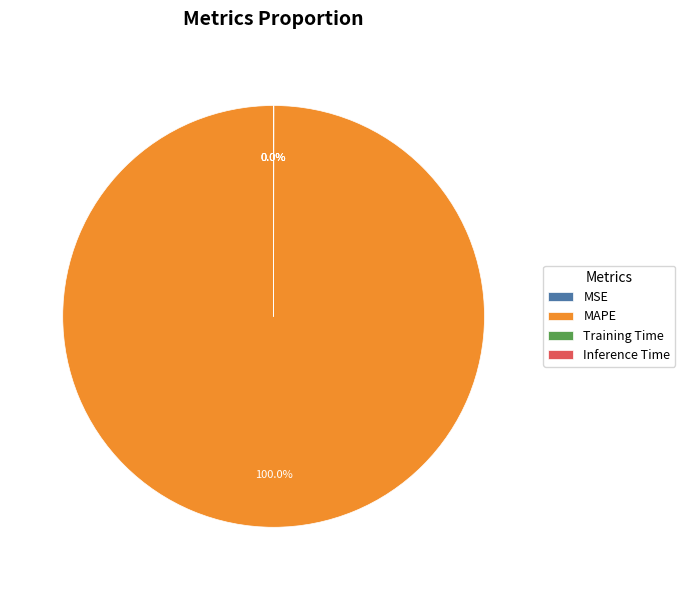

Is there any slice that represents more than half of the pie?

Yes